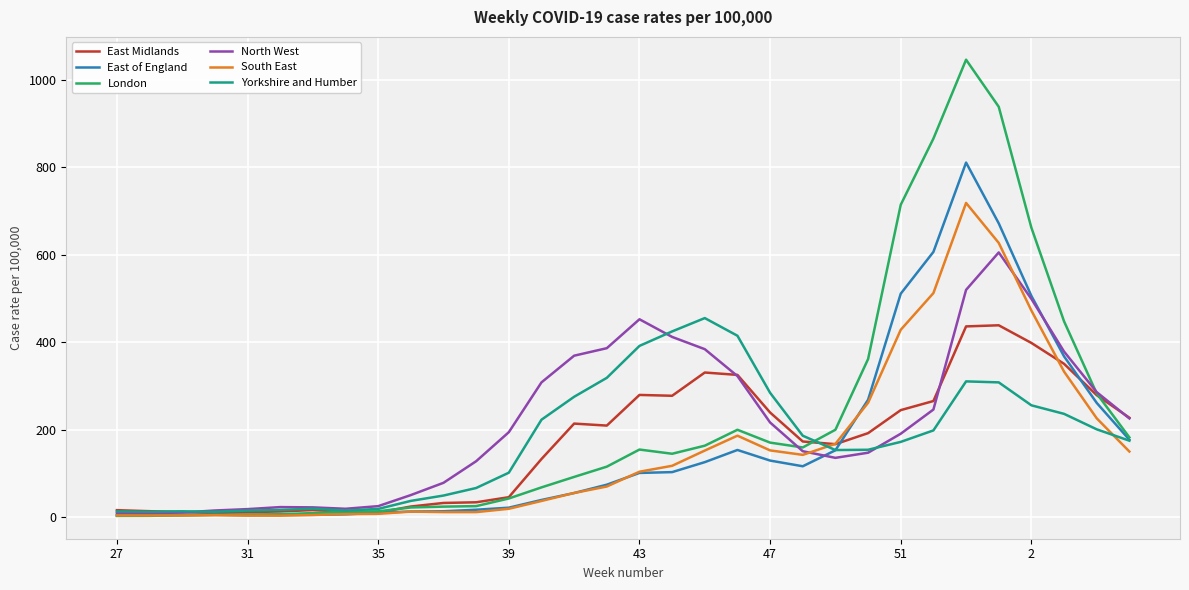

Which series has the largest range (max minus min)?

London